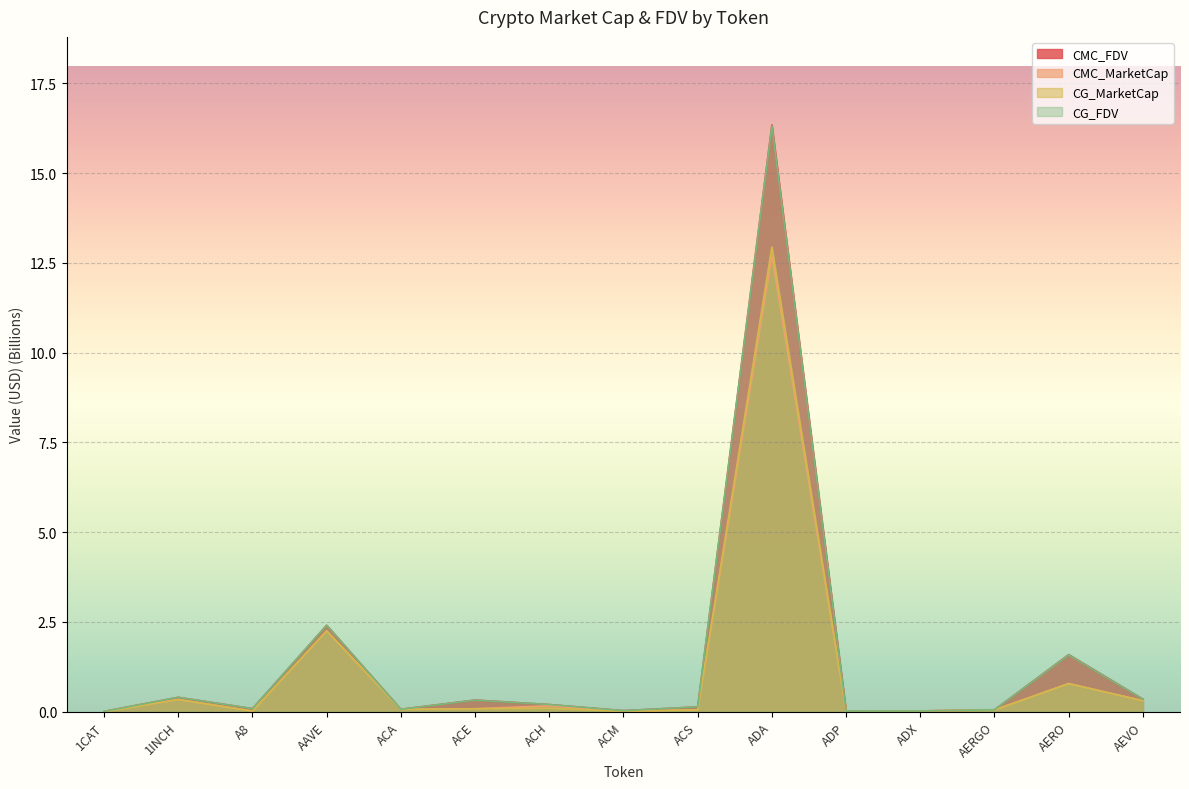

Reading left to right, what are all the values shown in this chart?

CMC_FDV: 0.0	0.4	0.1	2.4	0.1	0.3	0.2	0.0	0.1	16.3	0.0	0.0	0.1	1.6	0.4
CMC_MarketCap: 0.0	0.3	0.0	2.3	0.1	0.1	0.2	0.0	0.1	12.7	0.0	0.0	0.1	0.8	0.3
CG_MarketCap: 0.0	0.3	0.0	2.3	0.1	0.1	0.1	0.0	0.1	12.9	0.0	0.0	0.1	0.8	0.3
CG_FDV: 0.0	0.4	0.1	2.4	0.1	0.3	0.2	0.0	0.1	16.3	0.0	0.0	0.1	1.6	0.3